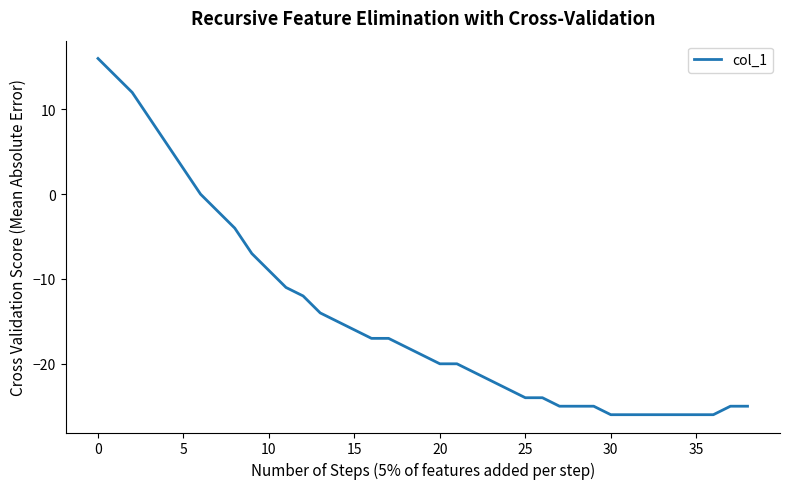

What is the greatest value displayed?

16